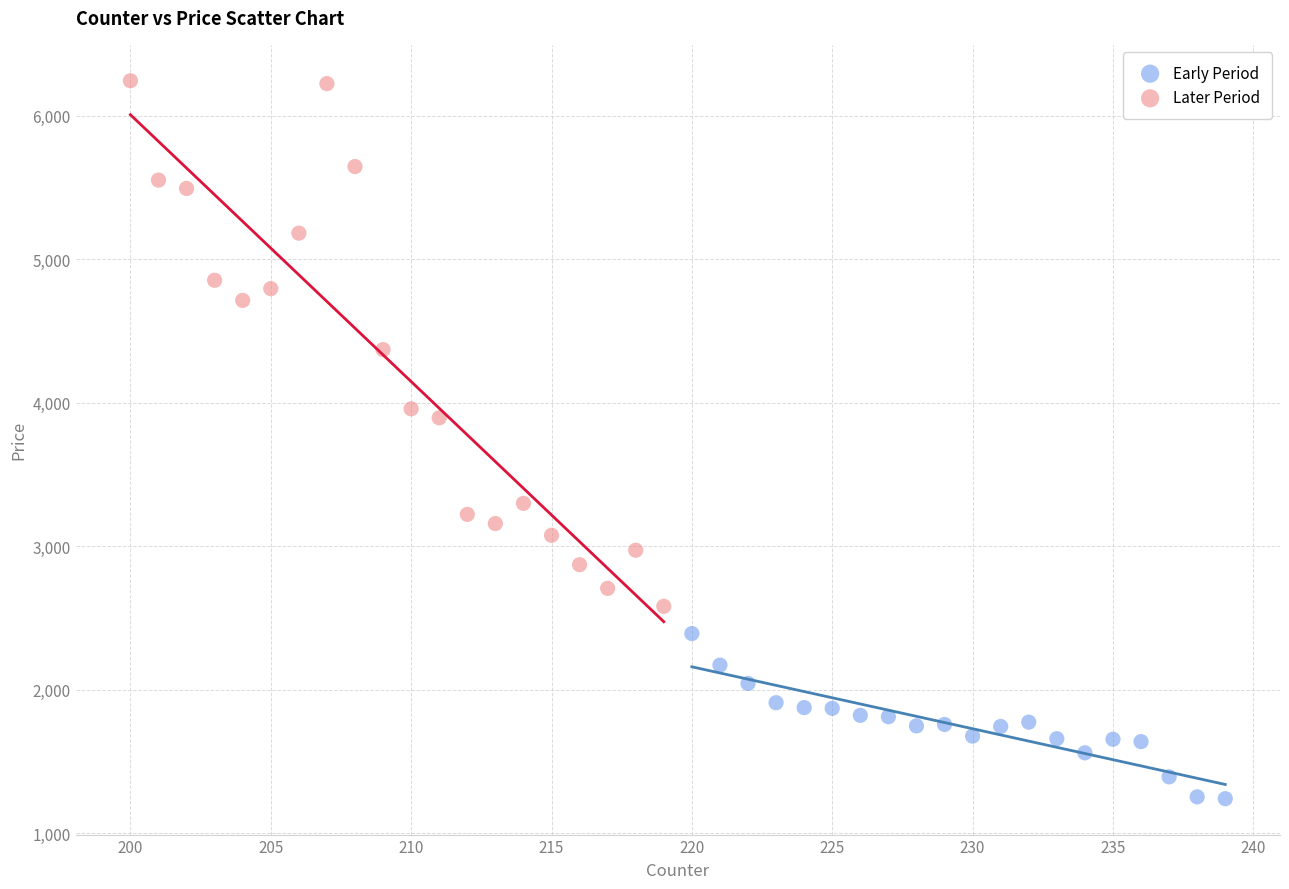

Which series contains the highest Y value?

Later Period